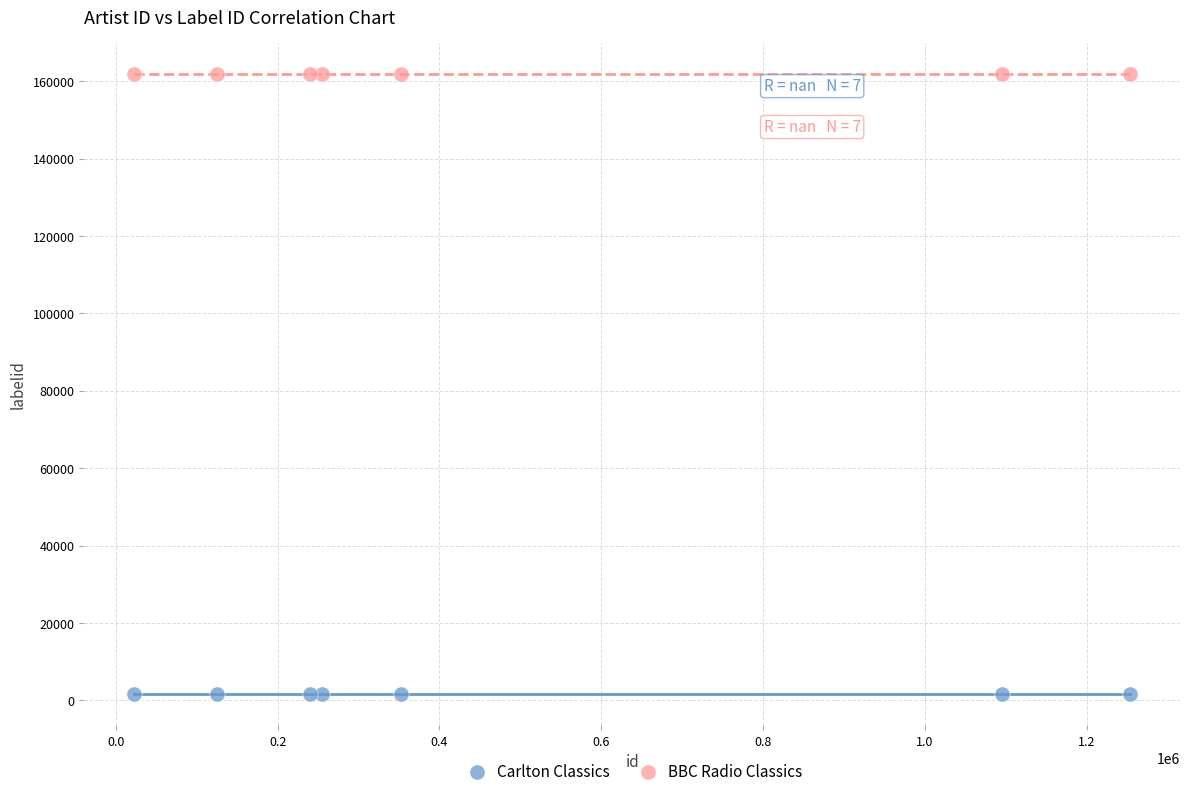

Which series contains the lowest Y value?

Carlton Classics